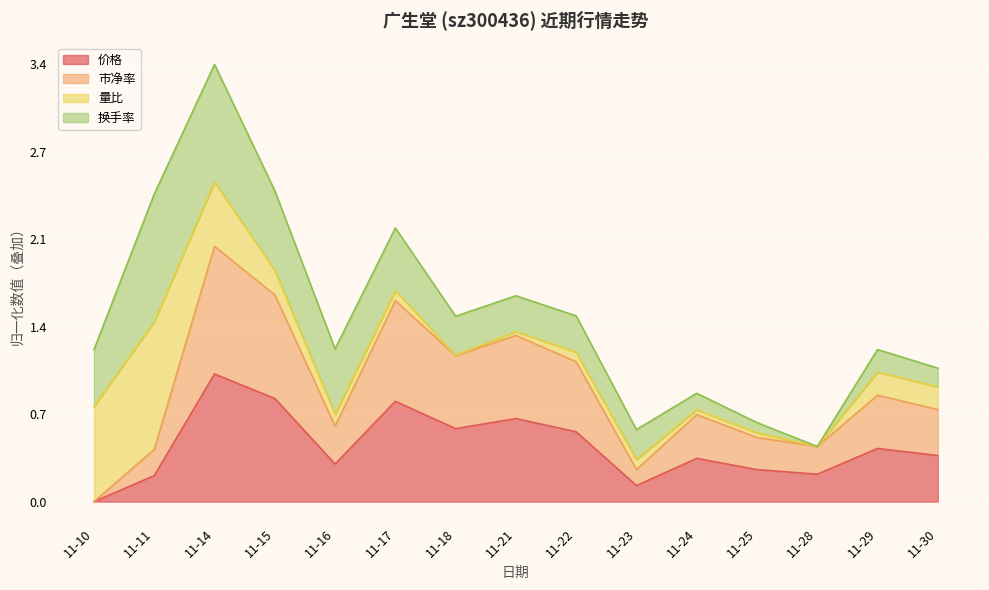

Which series changed the most between 11-22 and 11-24?

市净率